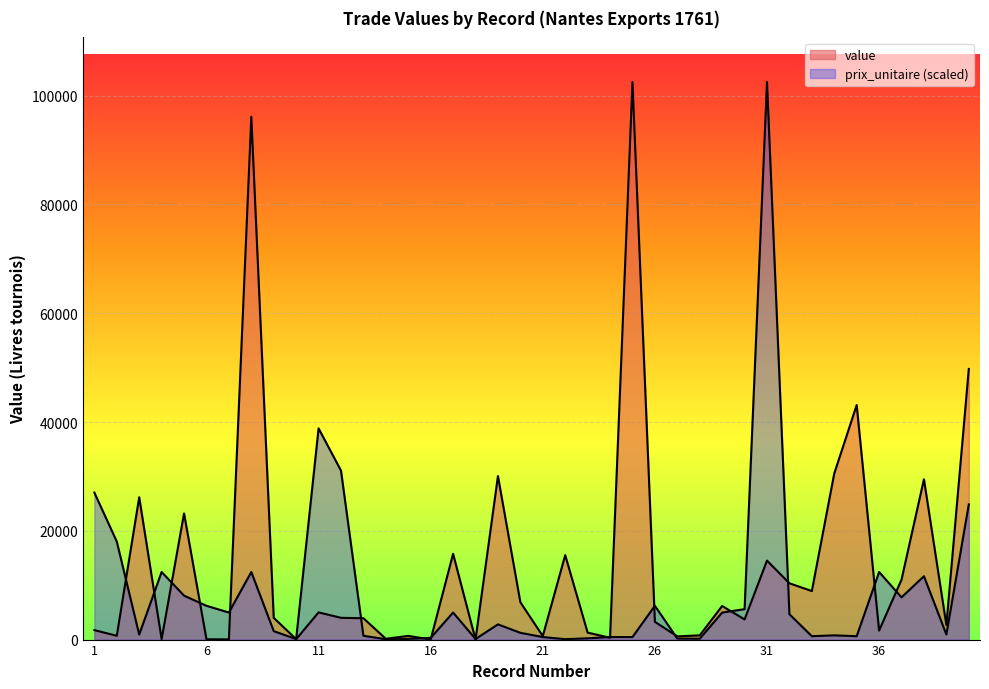

At which label is value closest to 51260?

40